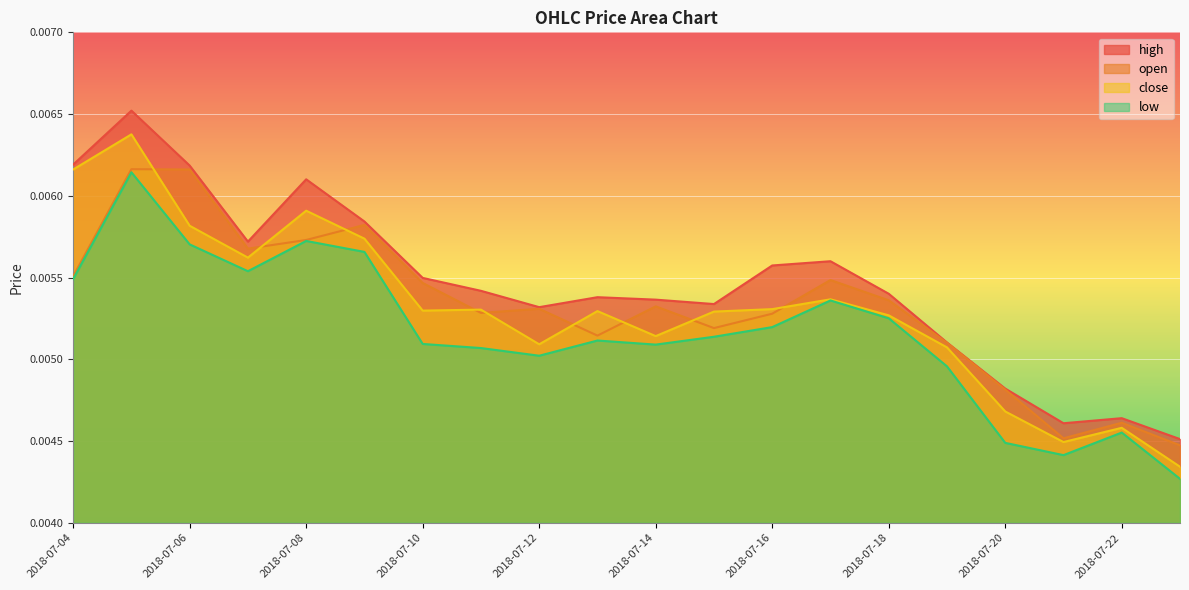

Is it true that open equals 0.0 at 2018-07-14?

True